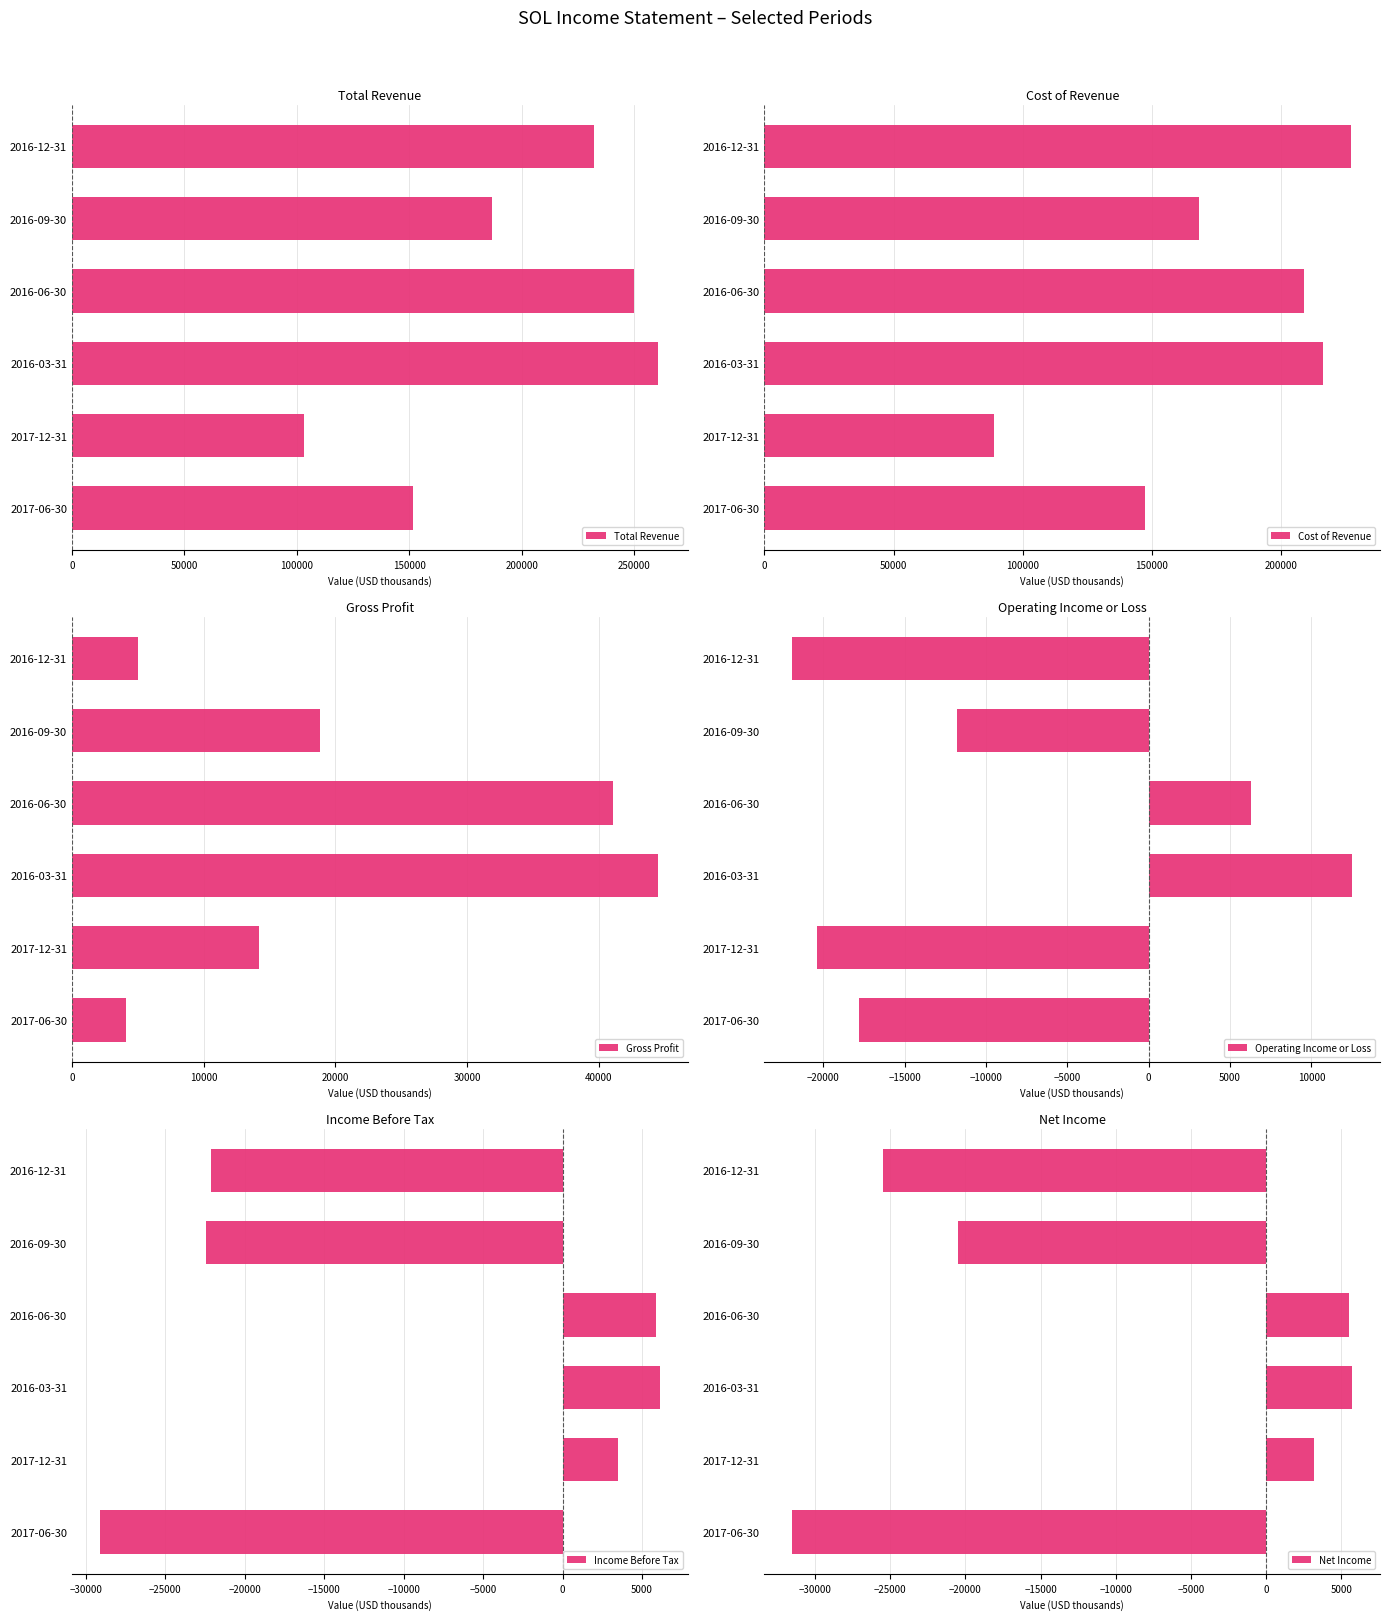

How many groups of bars are there?

6